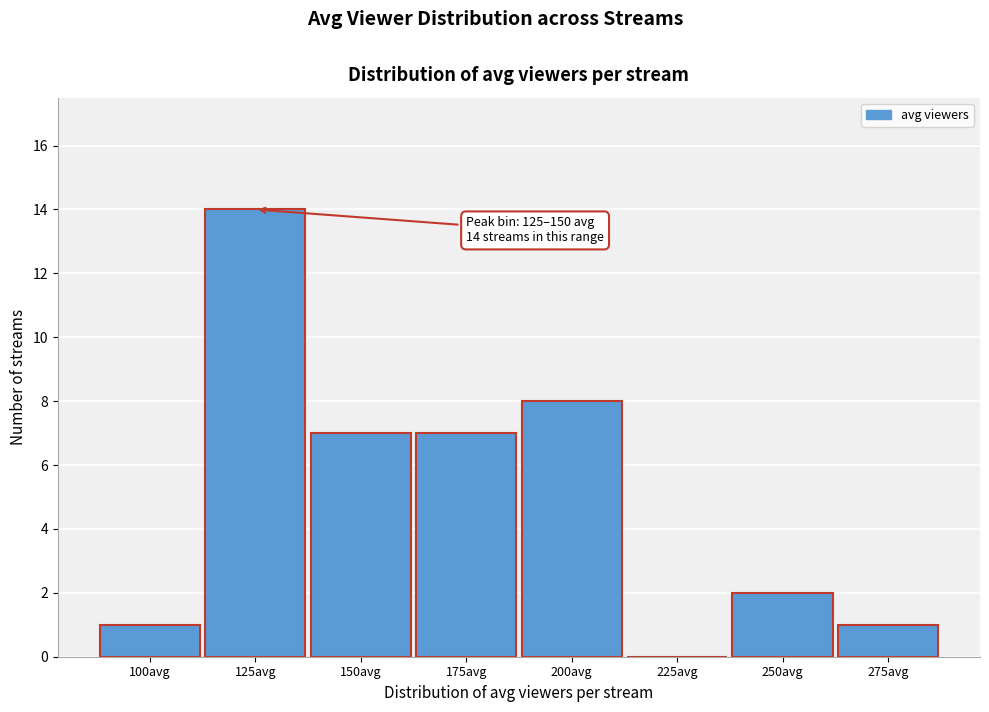

Reading left to right, extract all data points from this chart.

100avg=1	125avg=14	150avg=7	175avg=7	200avg=8	225avg=0	250avg=2	275avg=1